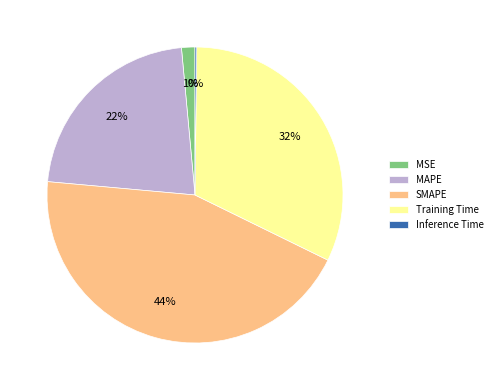

Is it true that MSE is 11% of the pie?

False